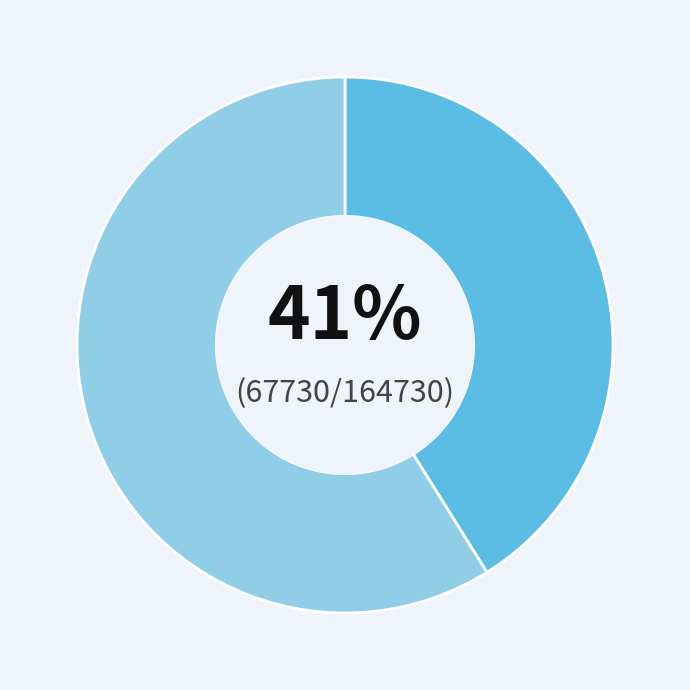

Is there a majority slice in this chart?

Yes